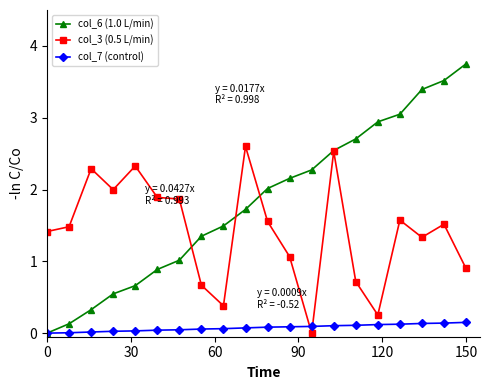

Does the chart have visible grid lines?

No